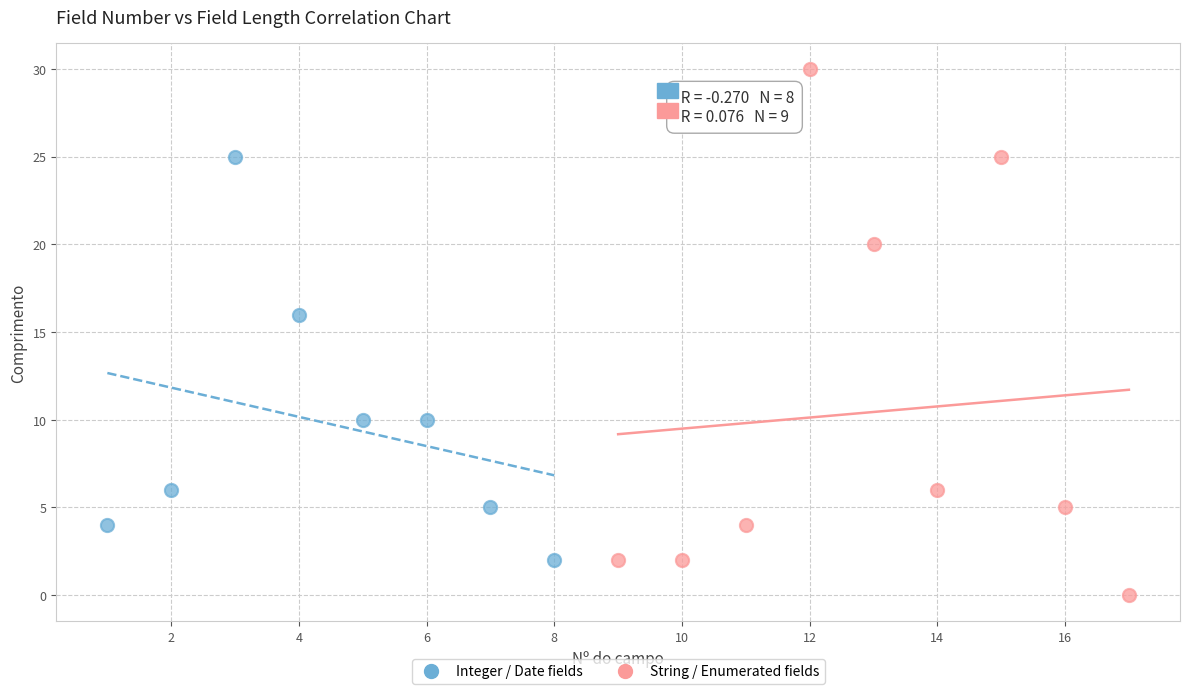

Which series has the widest spread of Y values?

String / Enumerated fields